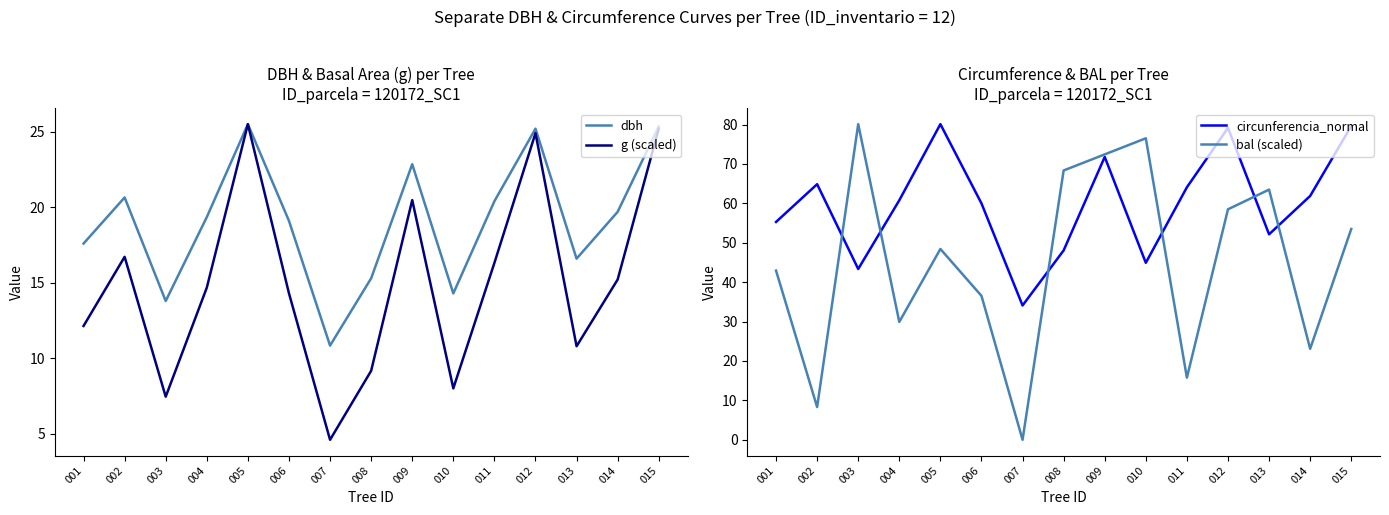

How many categories are shown in the chart?

15